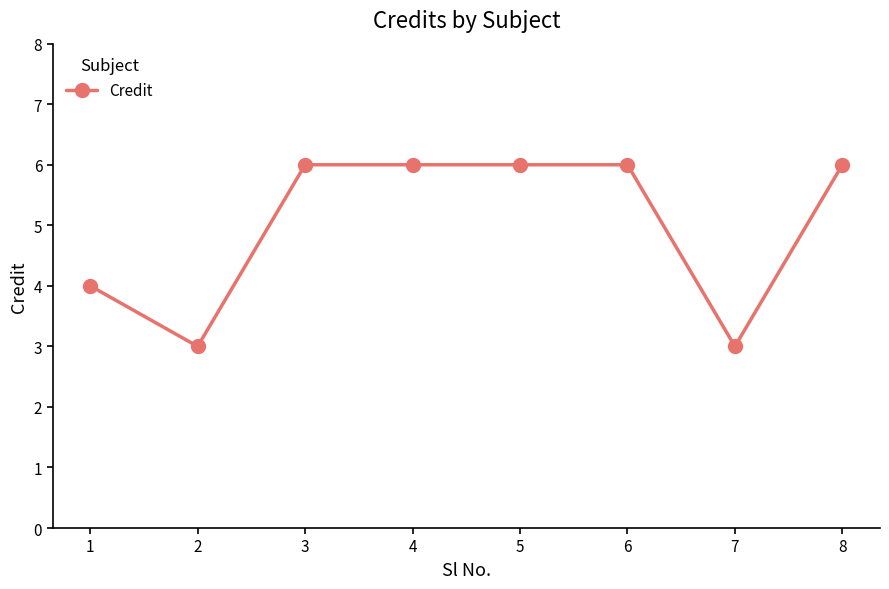

Is this an area chart (filled region under the line)?

No